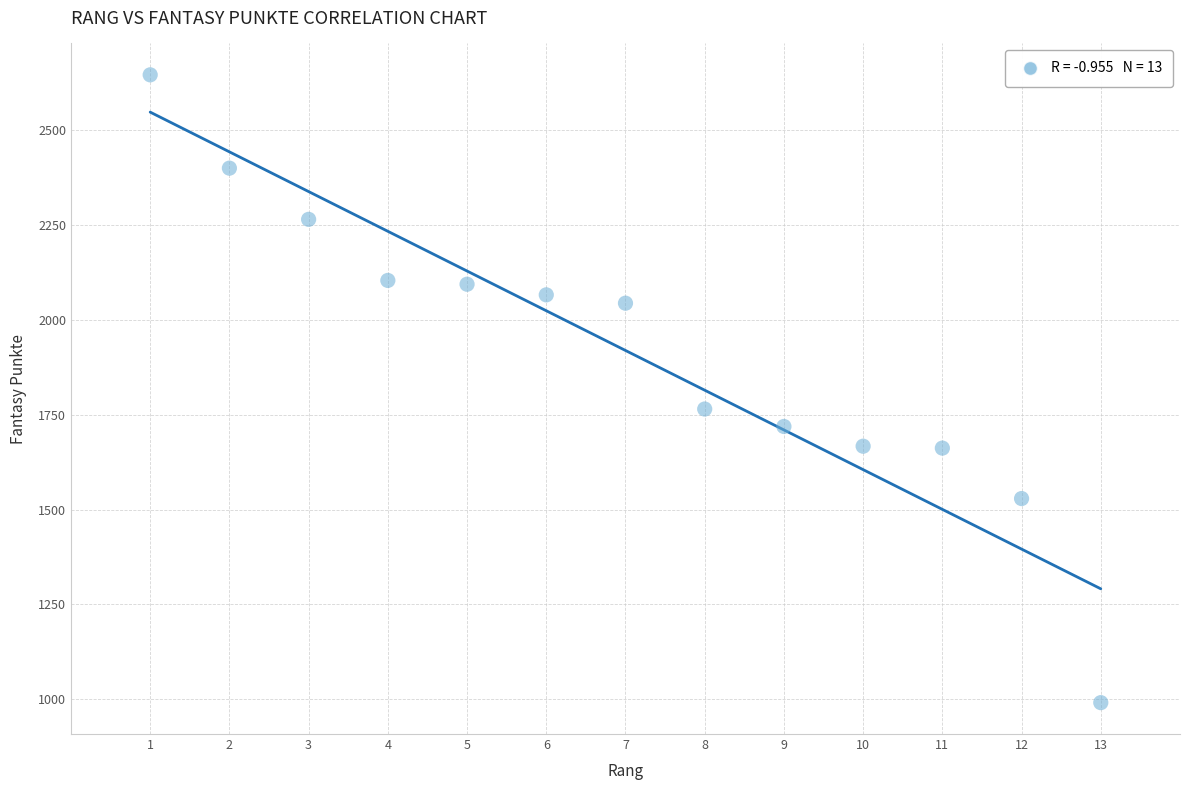

What is the range of Y values (max minus min)?

1655